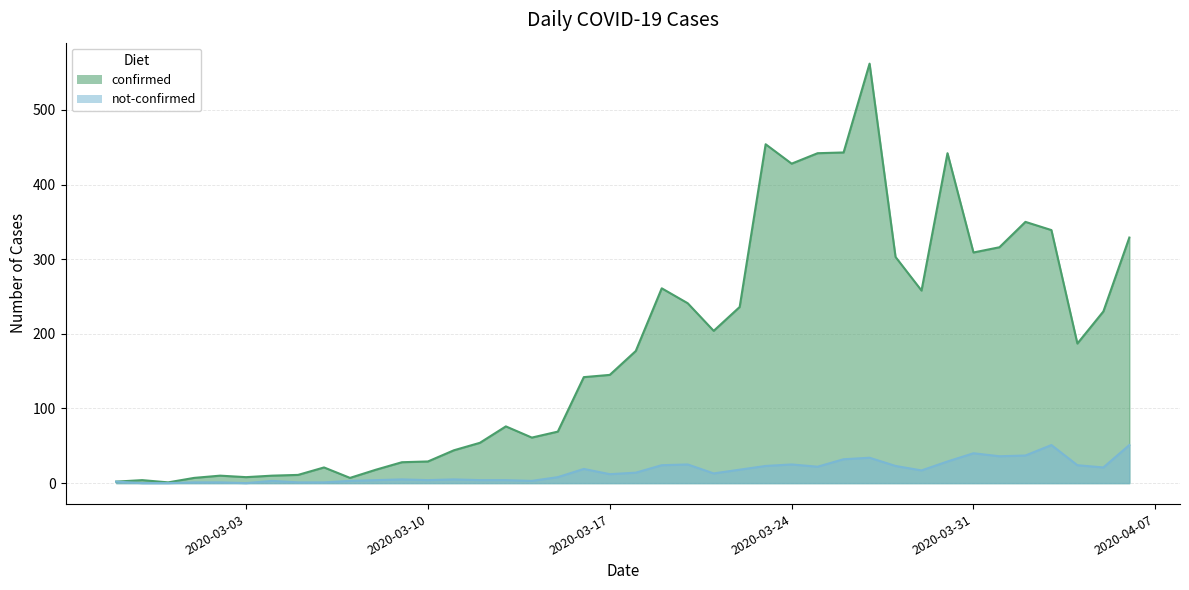

What is the maximum value shown in the chart?

562